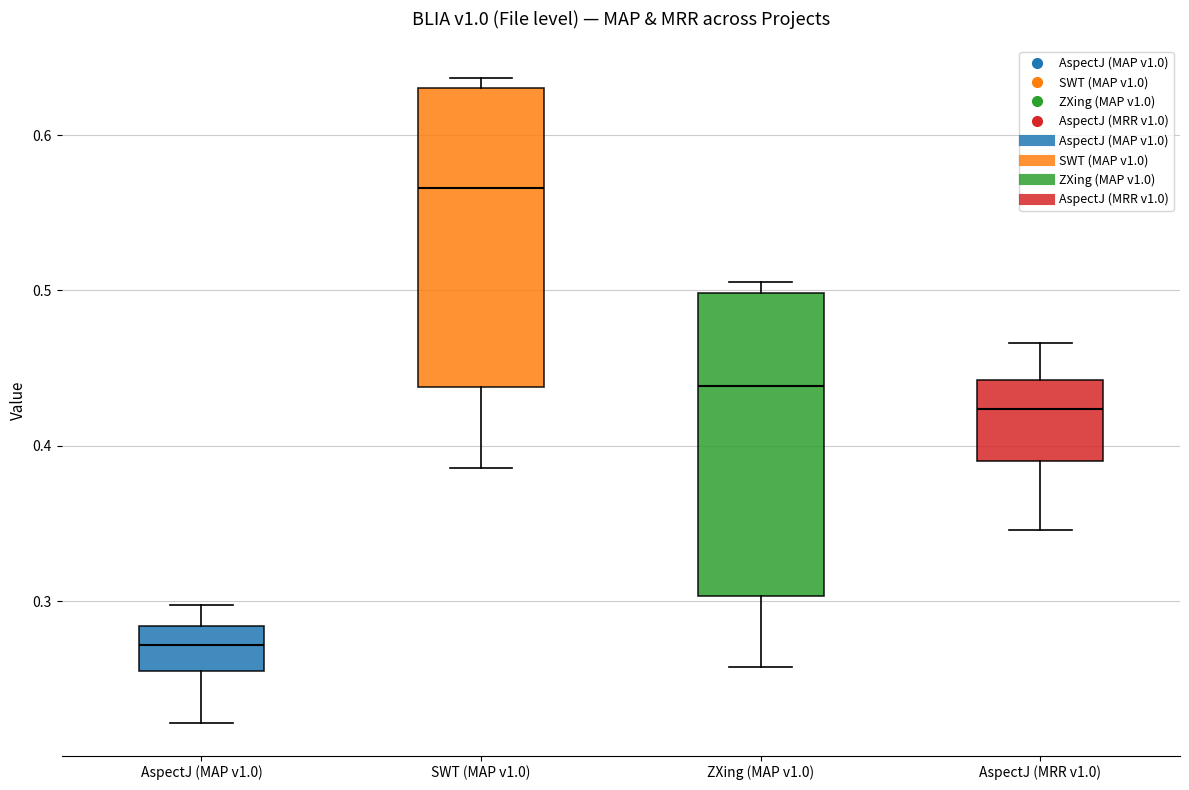

Which box has the highest median line?

SWT (MAP v1.0)